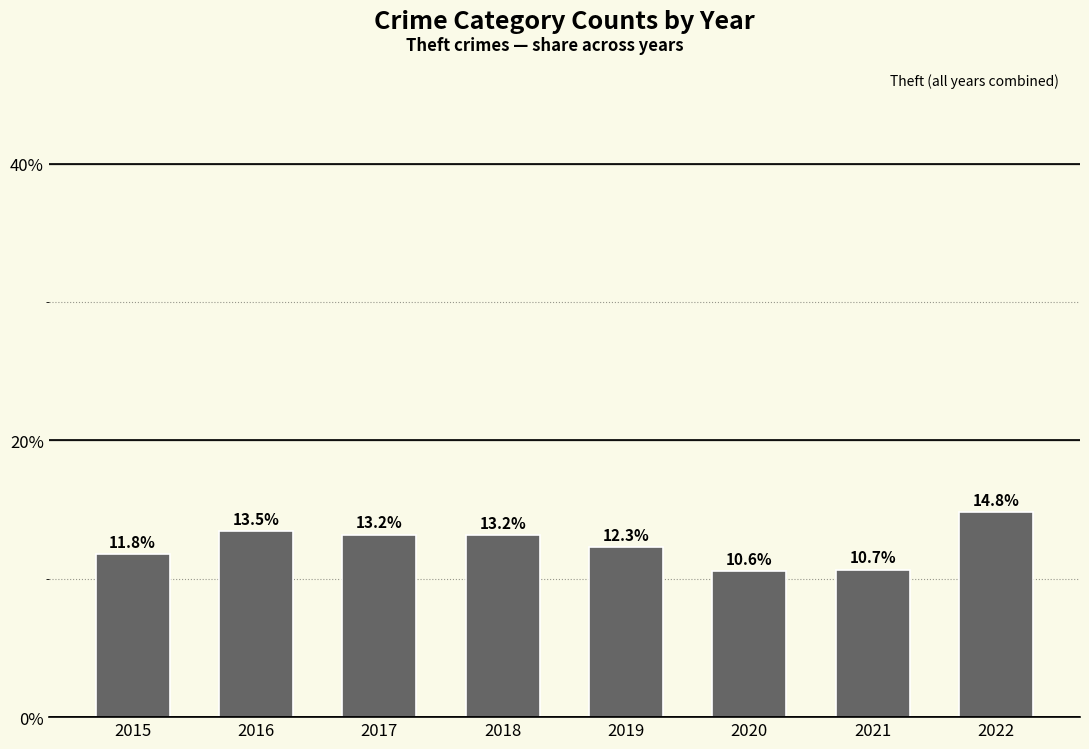

What value does the data have at 2016?

13.5